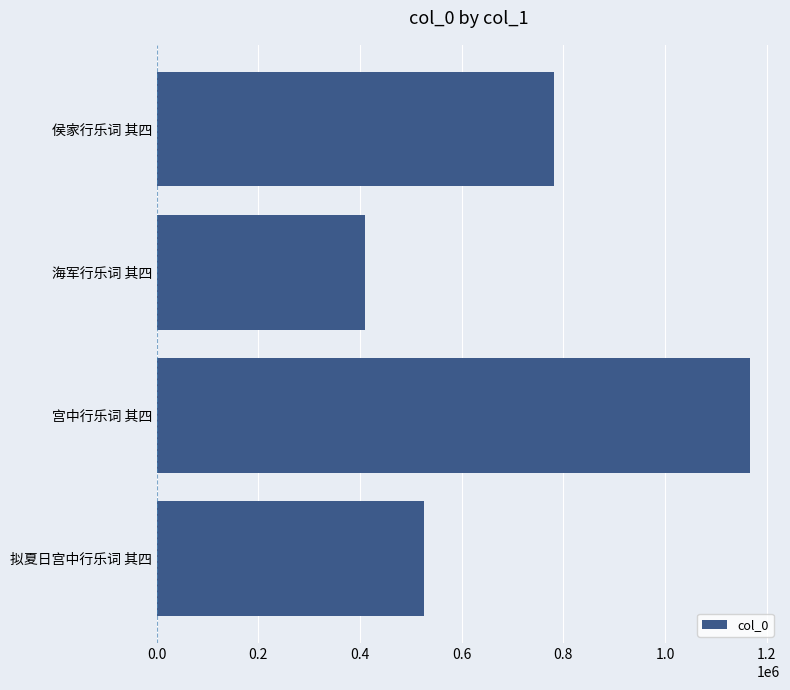

Approximately how many times larger is the value at 海军行乐词 其四 compared to 宫中行乐词 其四?

0.4